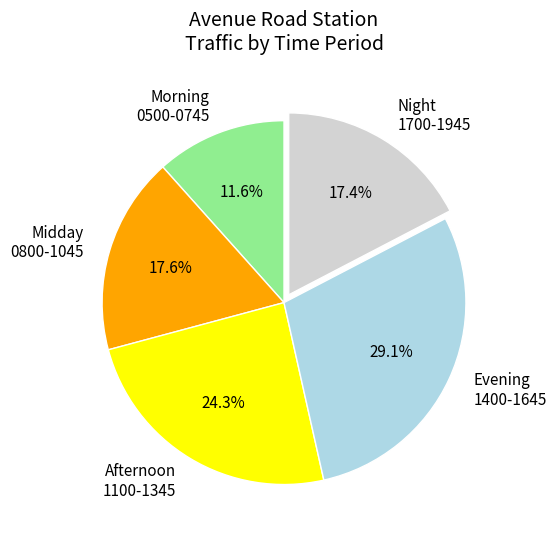

Between Morning 0500-0745 and Midday 0800-1045, which is larger?

Midday 0800-1045